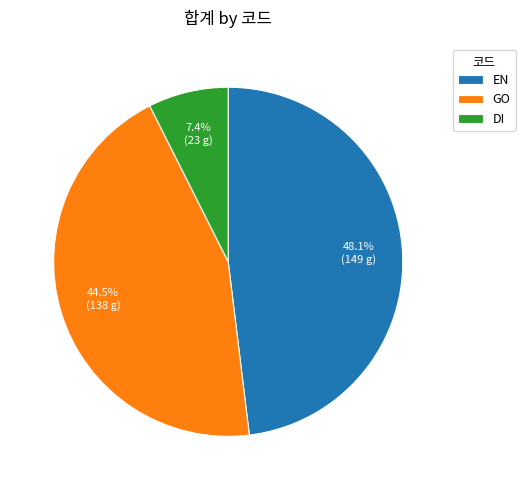

Which slice is the smallest?

DI